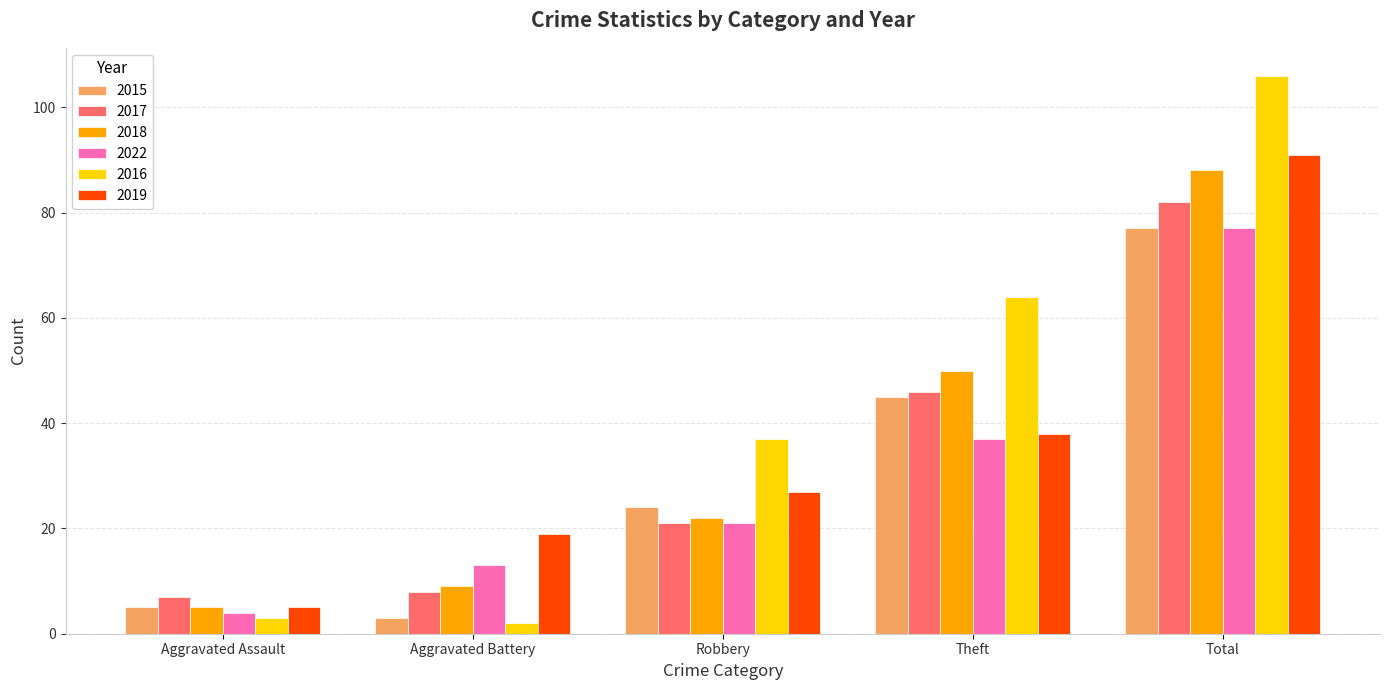

What position from the right is Theft?

2